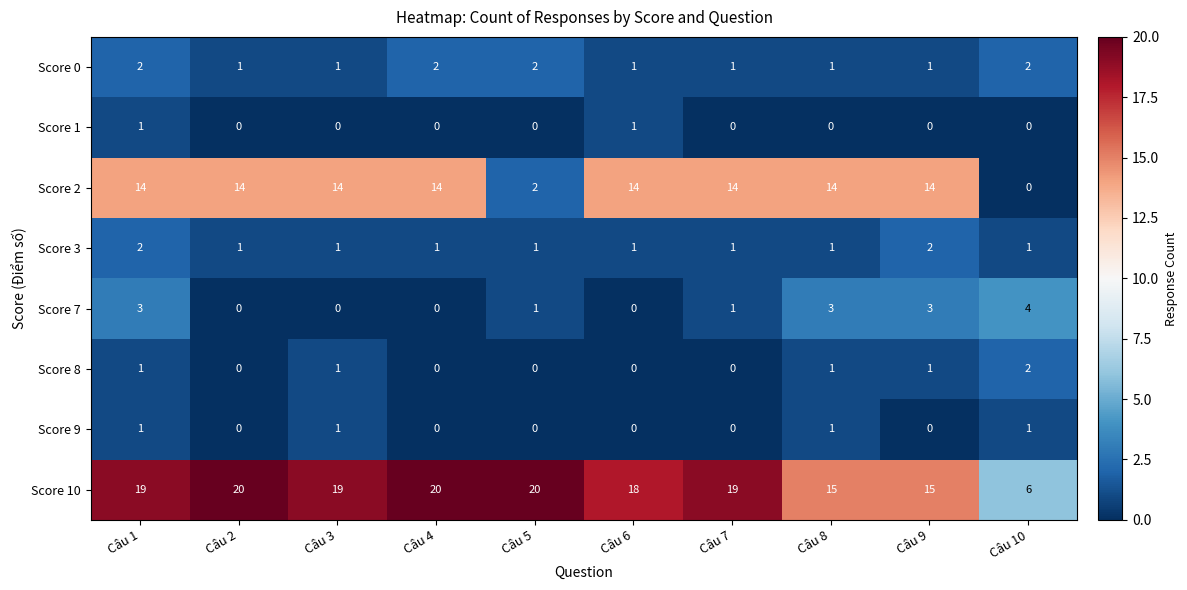

Between Câu 1 and Câu 6, which series saw the biggest shift?

Score 7